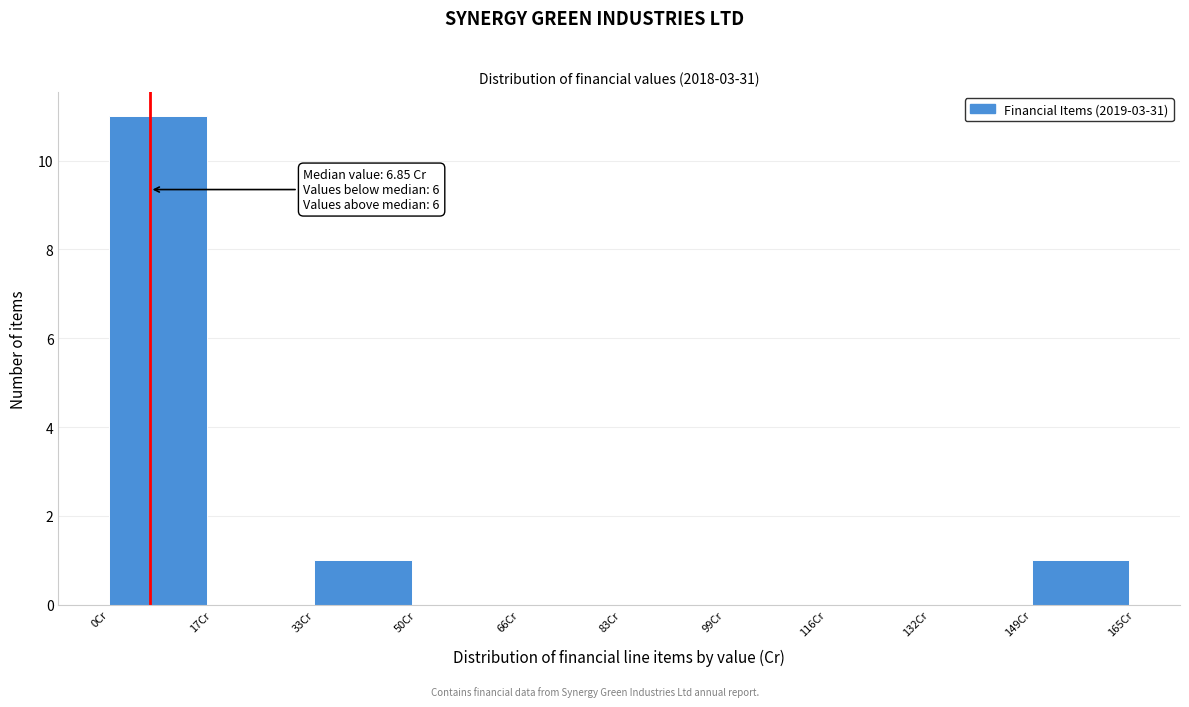

Over which range of the x-axis is the bar tallest?

0 to 16